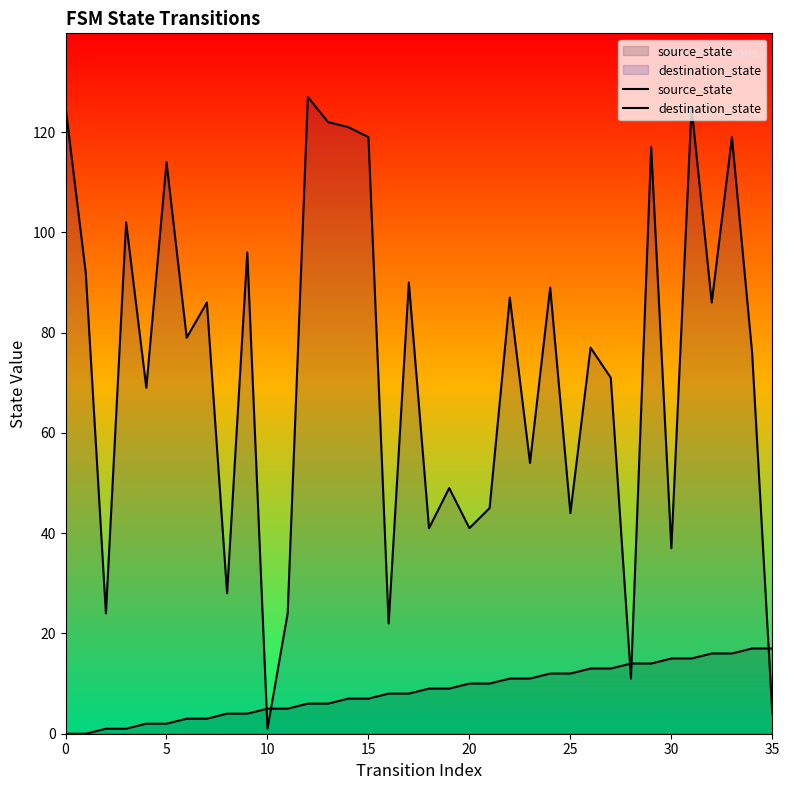

How many lines are shown in the chart?

2